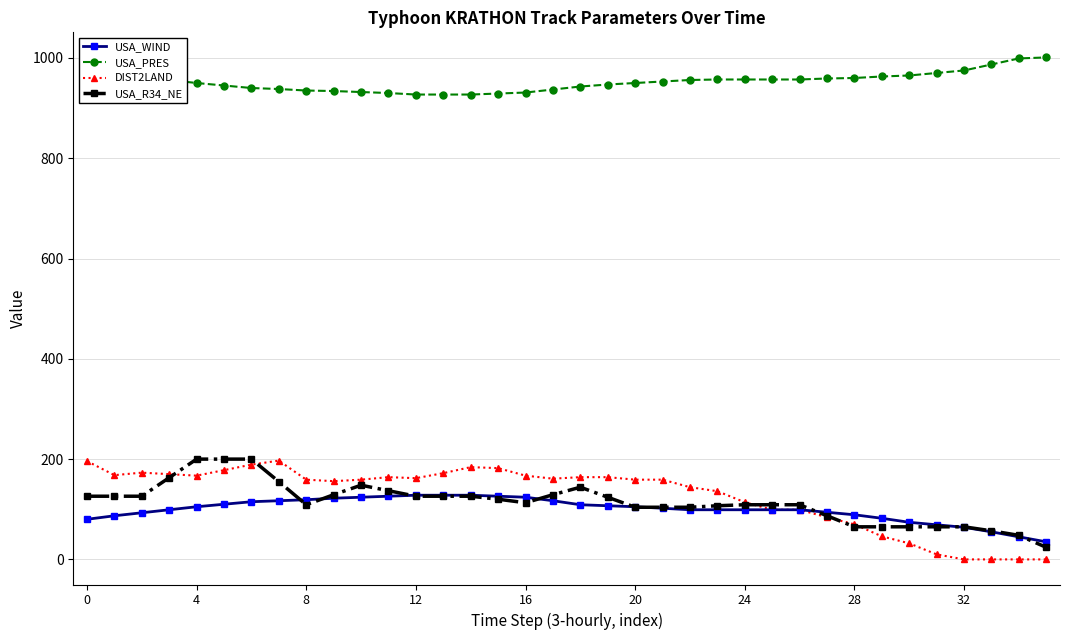

How many lines are shown in the chart?

4